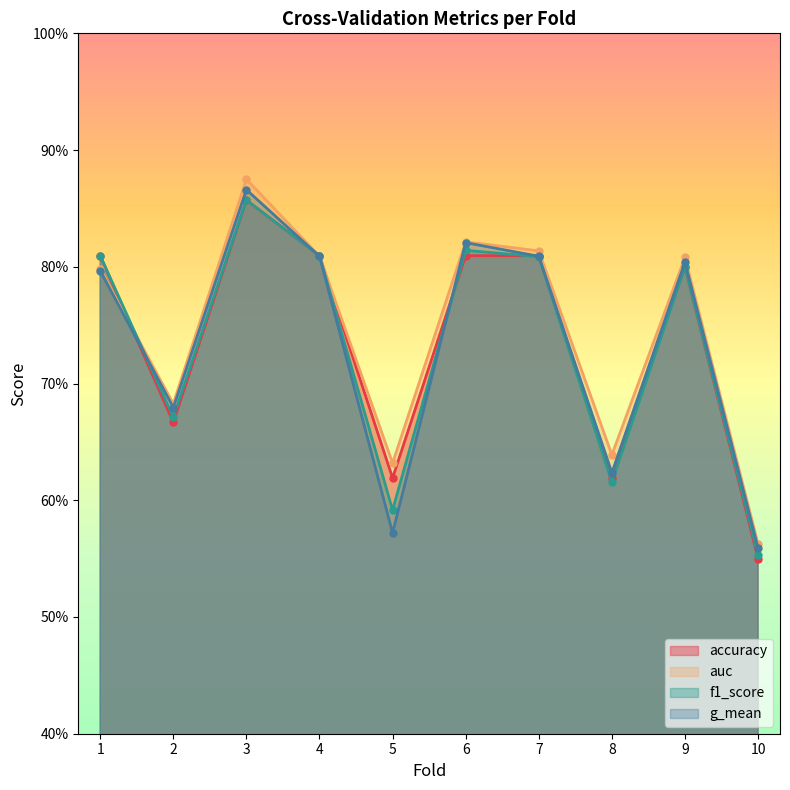

True or false: f1_score and g_mean cross at least once.

True